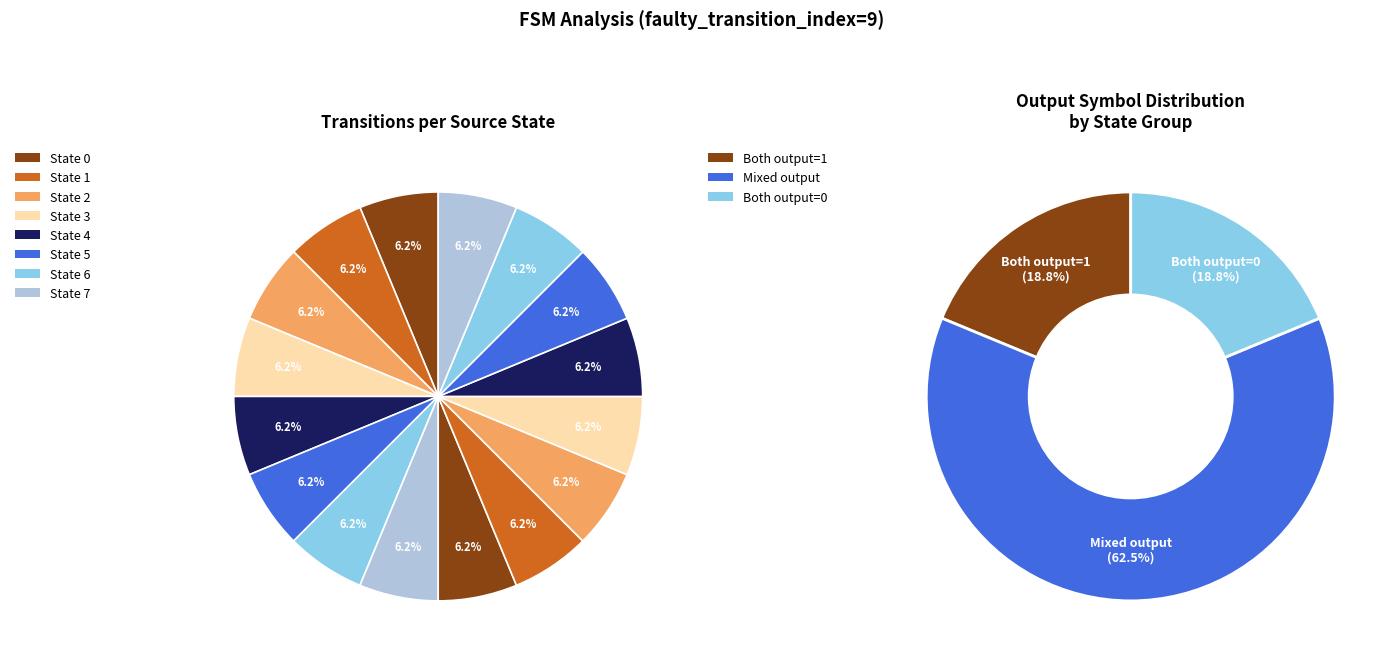

What percentage is the 8 slice, to the nearest percent?

6%